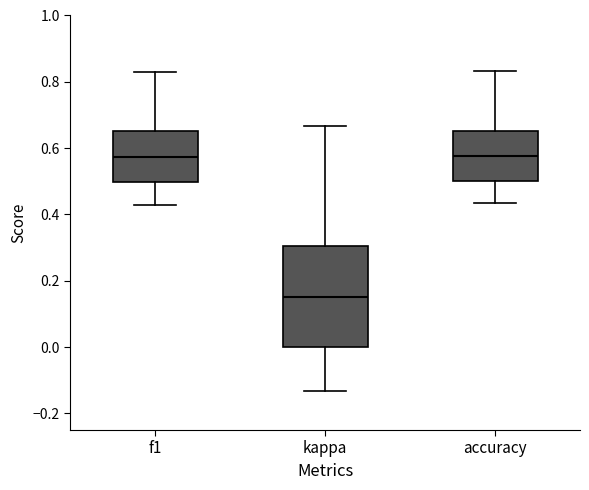

Reading left to right, read every box against the y-axis: the position of its median line, the range the box covers, and the ends of its whiskers. The values are not printed on the chart, so give them approximately, as read against the axis.

f1: median 0.58, box 0.50 to 0.66, whiskers 0.42 to 0.82
kappa: median 0.16, box 0.00 to 0.30, whiskers -0.14 to 0.66
accuracy: median 0.58, box 0.50 to 0.66, whiskers 0.44 to 0.84